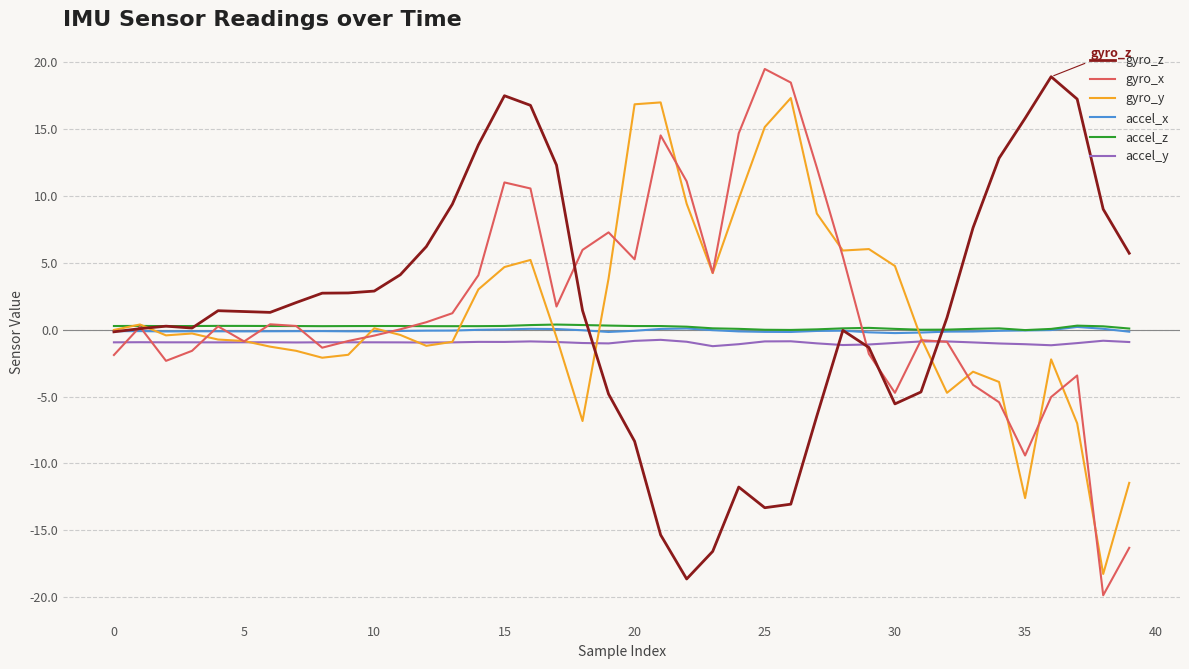

What is the minimum value shown in the chart?

-19.9